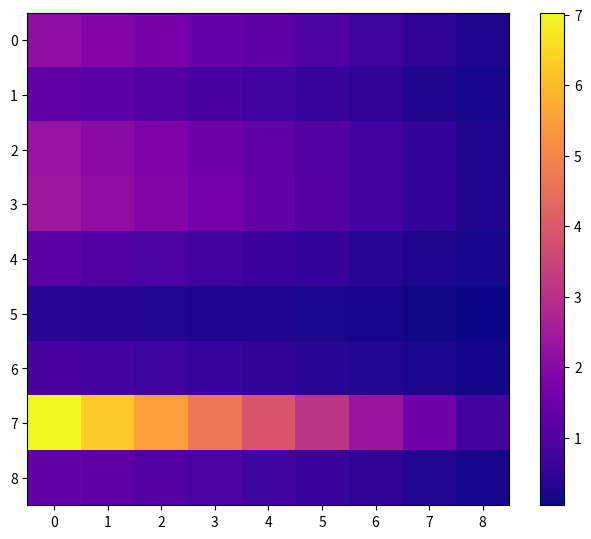

Reading left to right, transcribe all the data shown in this chart.

0: 0=2.1	1=1.9	2=1.7	3=1.4	4=1.2	5=1.0	6=0.7	7=0.5	8=0.2
1: 0=1.3	1=1.1	2=1.0	3=0.9	4=0.7	5=0.6	6=0.4	7=0.3	8=0.1
2: 0=2.3	1=2.0	2=1.8	3=1.5	4=1.3	5=1.0	6=0.8	7=0.5	8=0.3
3: 0=2.4	1=2.1	2=1.9	3=1.6	4=1.3	5=1.1	6=0.8	7=0.5	8=0.3
4: 0=1.1	1=1.0	2=0.9	3=0.8	4=0.6	5=0.5	6=0.4	7=0.3	8=0.1
5: 0=0.4	1=0.3	2=0.3	3=0.2	4=0.2	5=0.2	6=0.1	7=0.1	8=0.0
6: 0=0.9	1=0.8	2=0.7	3=0.6	4=0.5	5=0.4	6=0.3	7=0.2	8=0.1
7: 0=7.0	1=6.2	2=5.5	3=4.7	4=3.9	5=3.1	6=2.3	7=1.6	8=0.8
8: 0=1.3	1=1.2	2=1.0	3=0.9	4=0.7	5=0.6	6=0.4	7=0.3	8=0.1